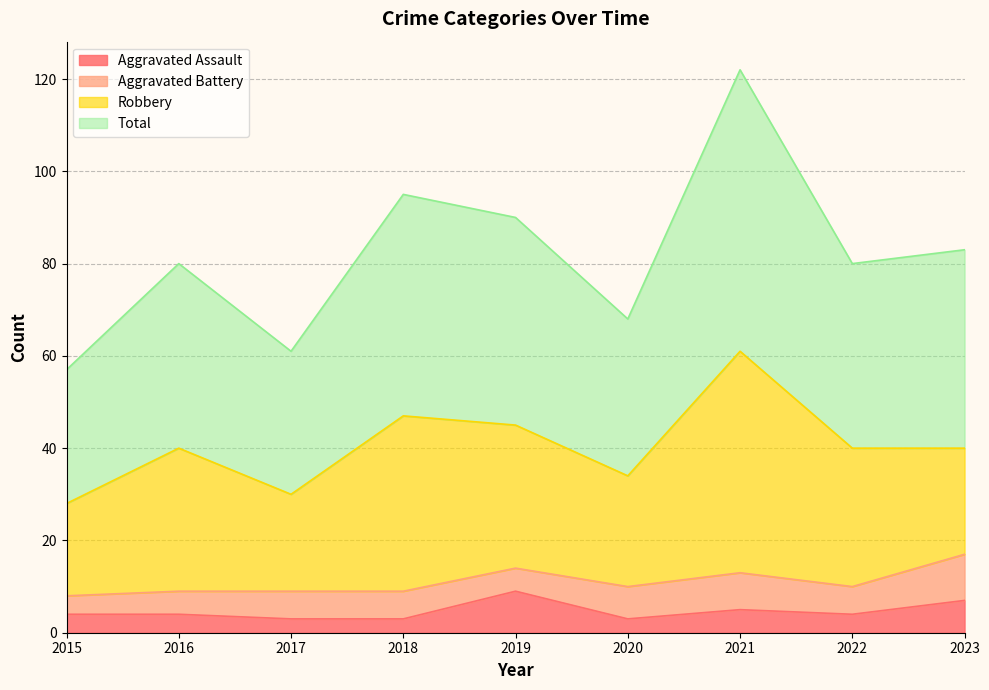

At which category does the chart reach its minimum across all series?

2017